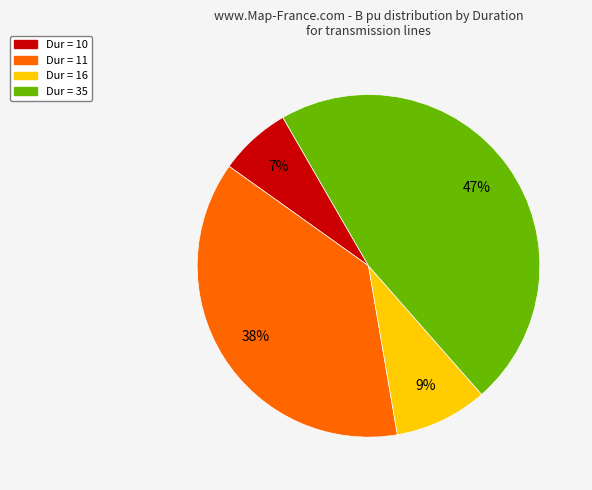

Count the number of slices in the pie.

4